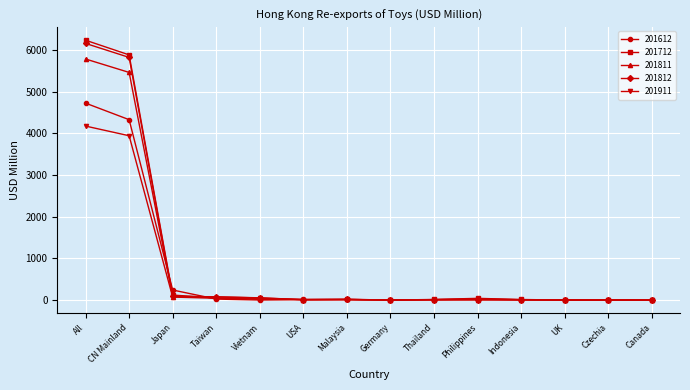

The value of 201811 at All is 5783.6. True or false?

True